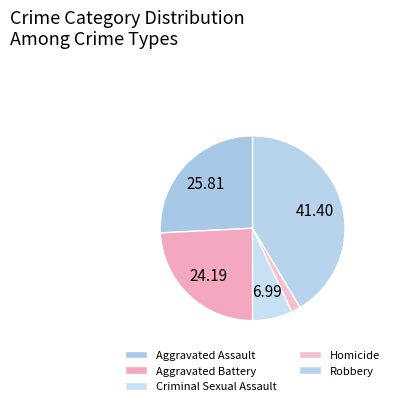

The Aggravated Assault slice represents 26% of the pie. True or false?

True